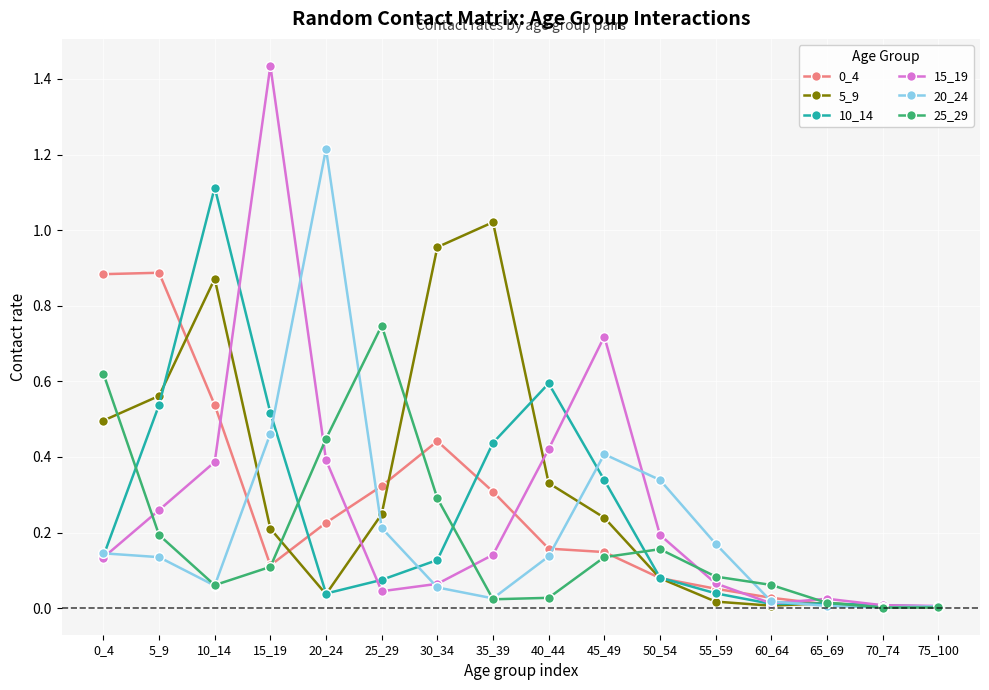

True or false: 0_4 has more than 1 points higher than both neighbors.

True